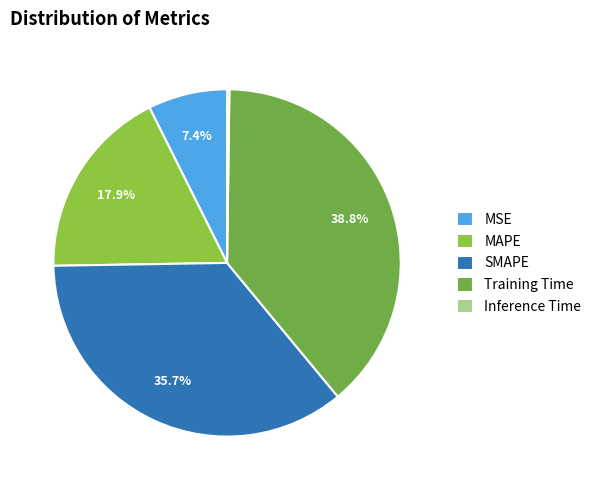

Which category has the biggest portion of the pie?

Training Time